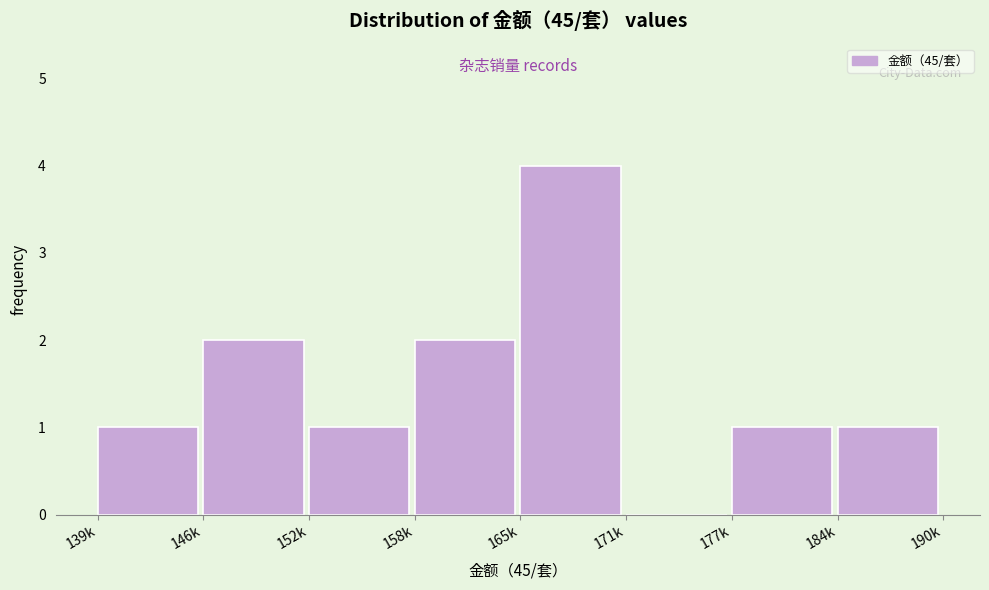

Reading left to right, extract all data points from this chart.

139k=1	146k=2	152k=1	158k=2	165k=4	171k=0	177k=1	184k=1